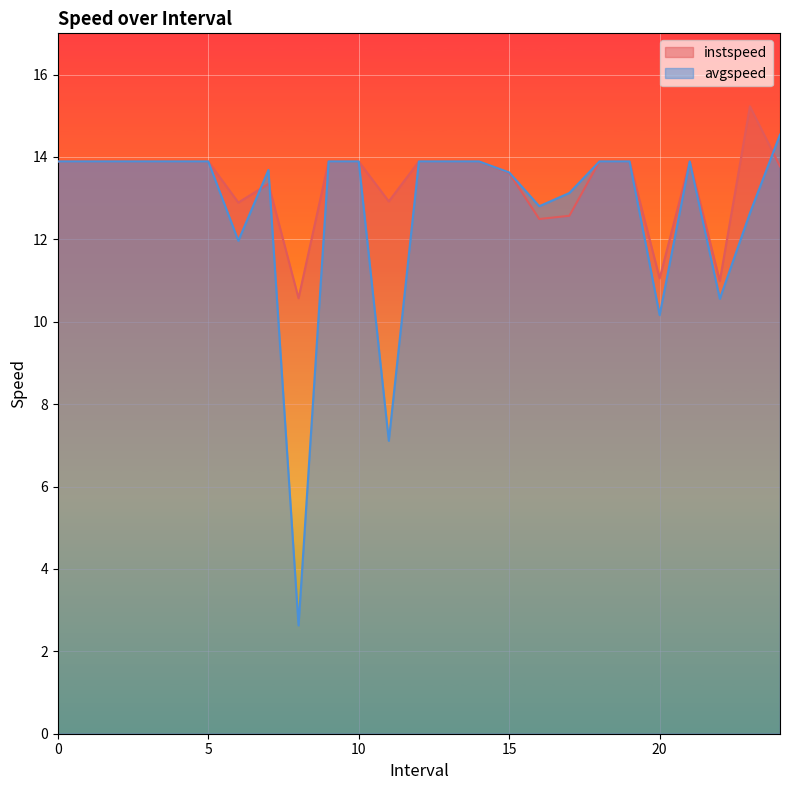

At which category does instspeed reach its first local valley?

6.0